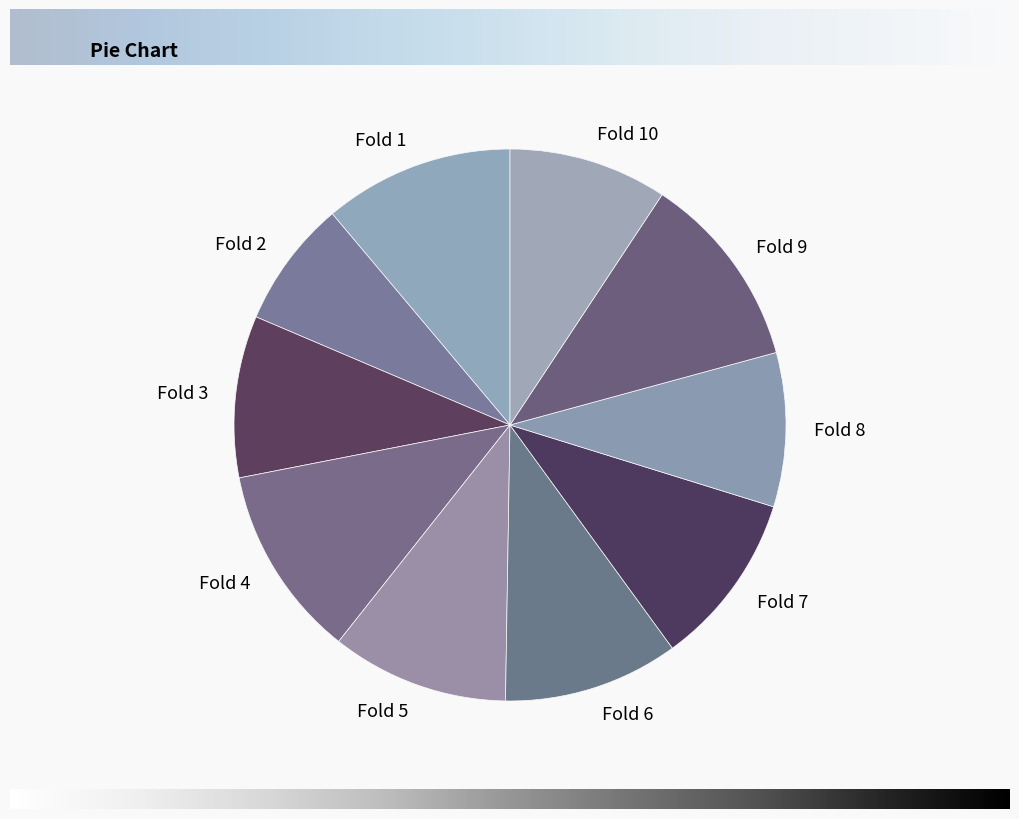

The Fold 5 slice represents 10% of the pie. True or false?

True